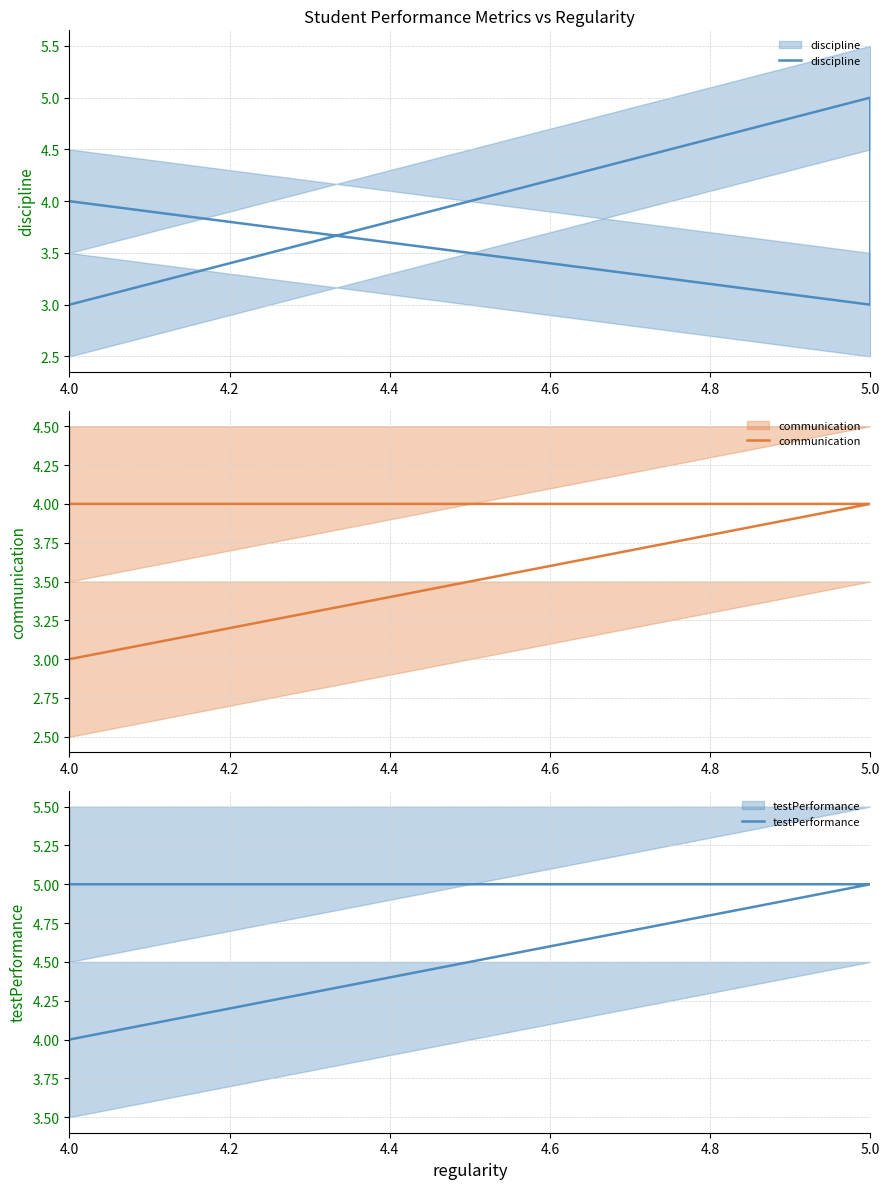

List the series in order of their peak value, highest first.

discipline, testPerformance, communication